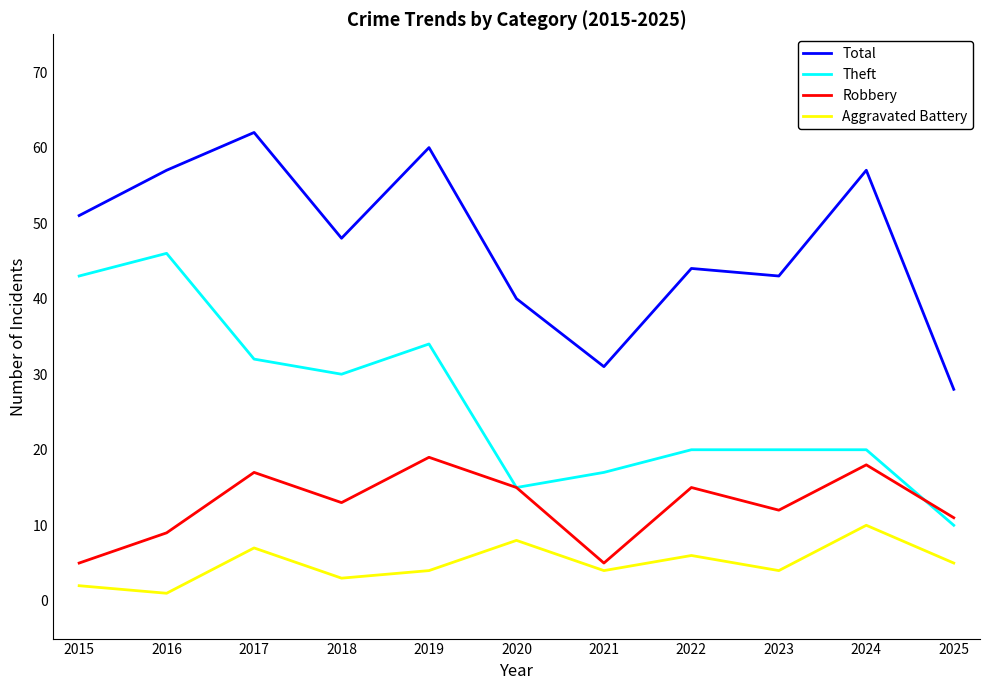

What is the total value across all series at 2020?

78